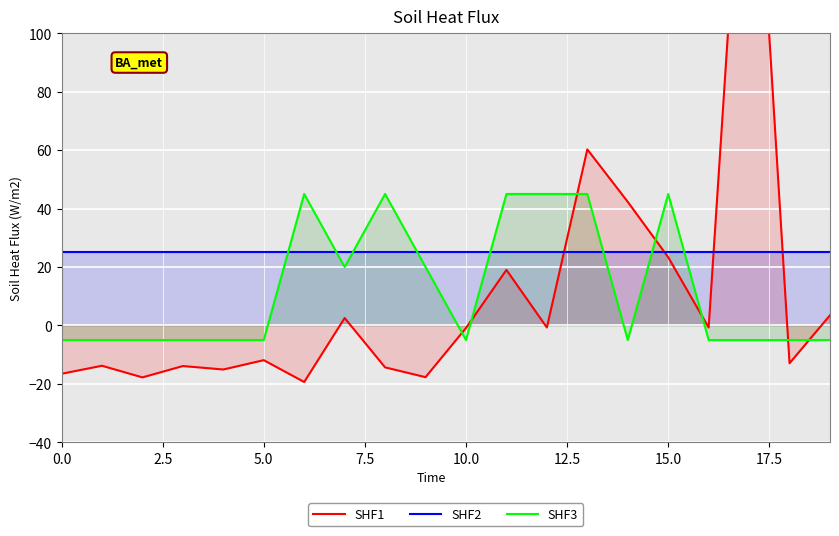

What is the lowest value of the SHF3 series?

-5.0